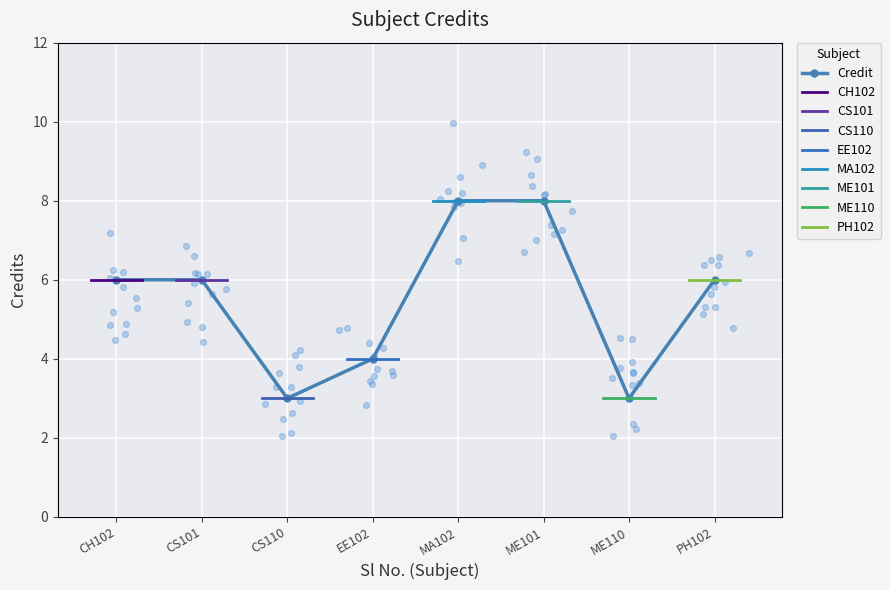

Between PH102 and CH102, which is larger?

PH102